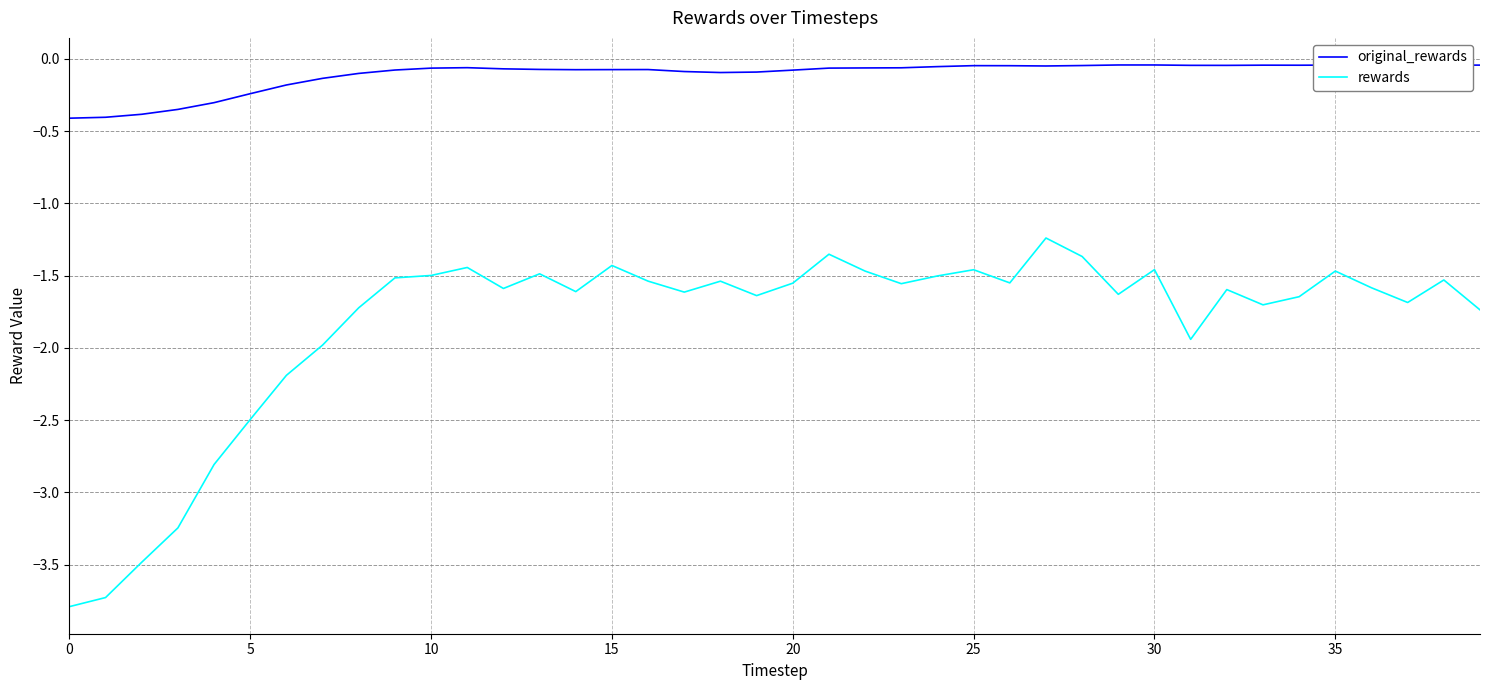

What is the difference between the maximum and minimum values in the original_rewards series?

0.4